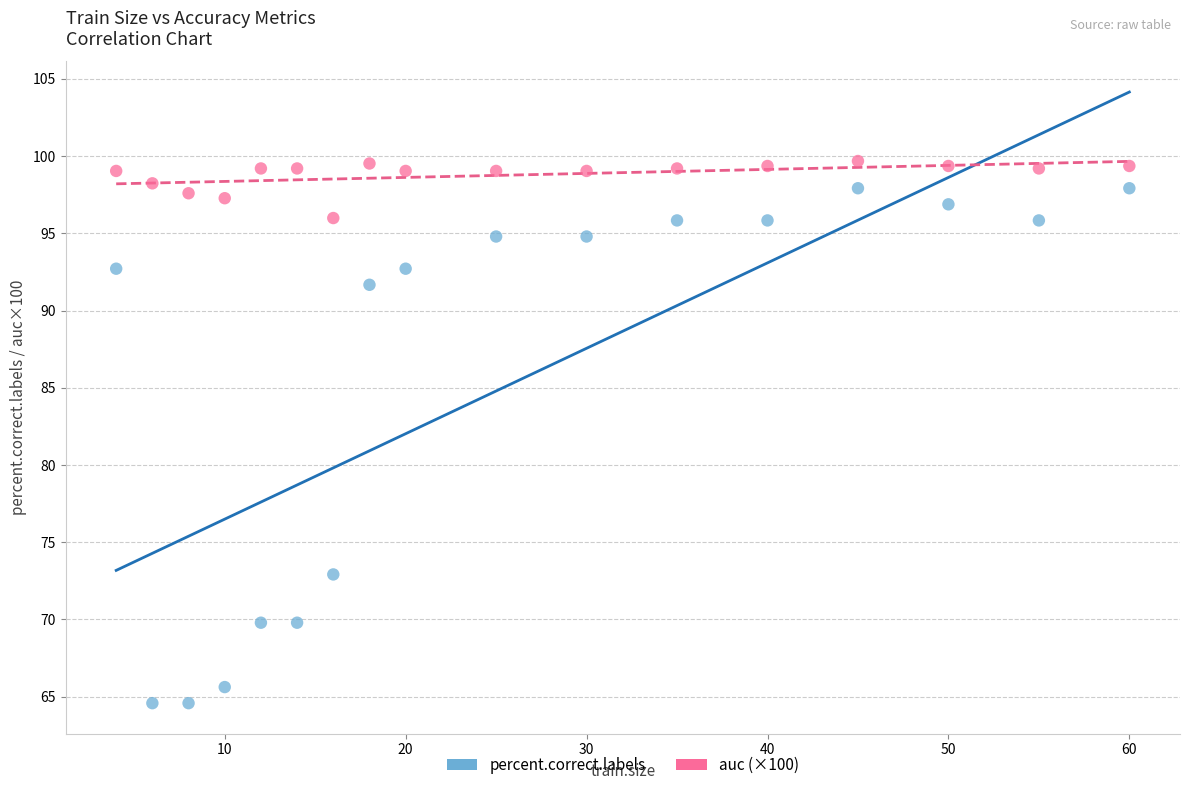

What are all the series names shown in the legend?

percent.correct.labels, auc (×100)